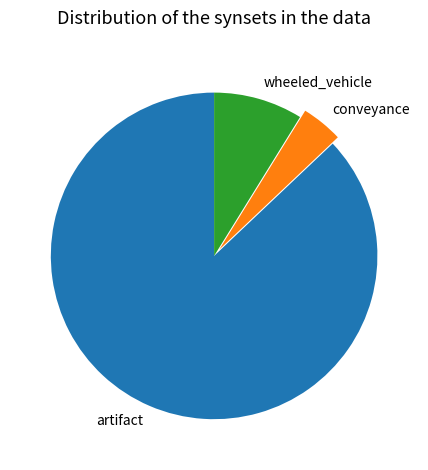

How many segments does this pie chart have?

3